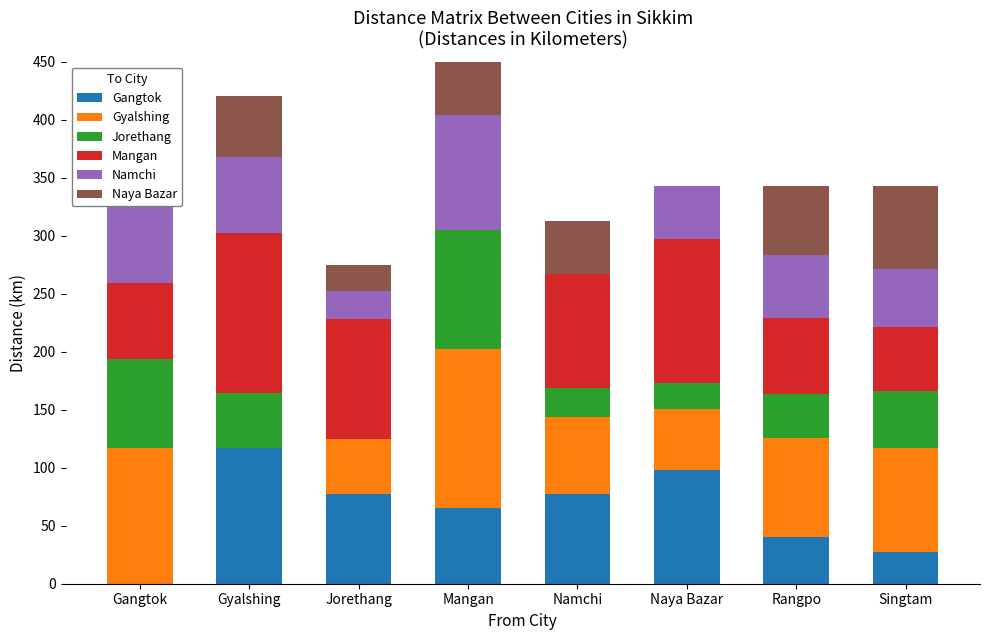

At which label does Jorethang first exceed 47?

Gangtok